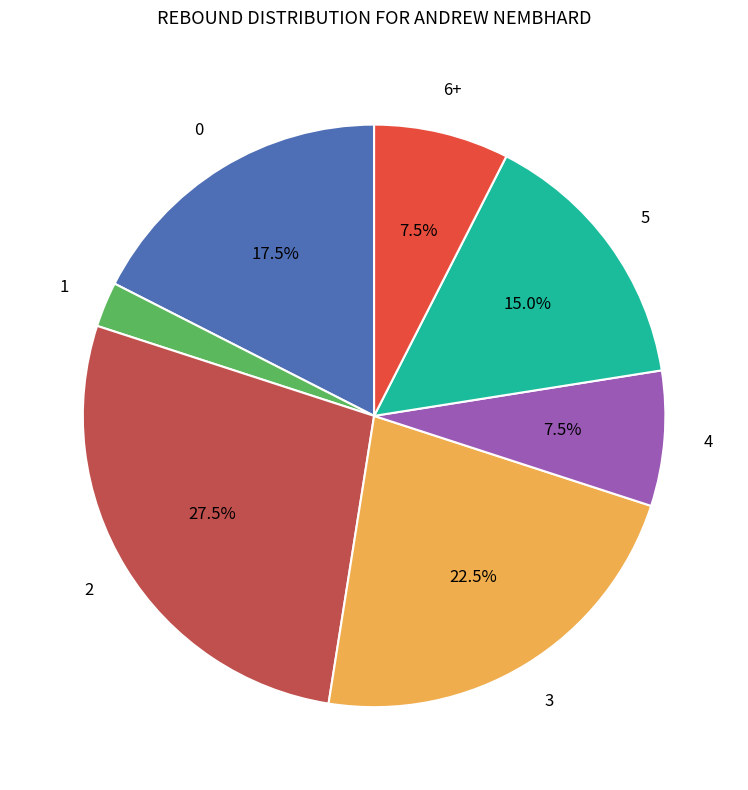

Does any single category account for the majority?

No